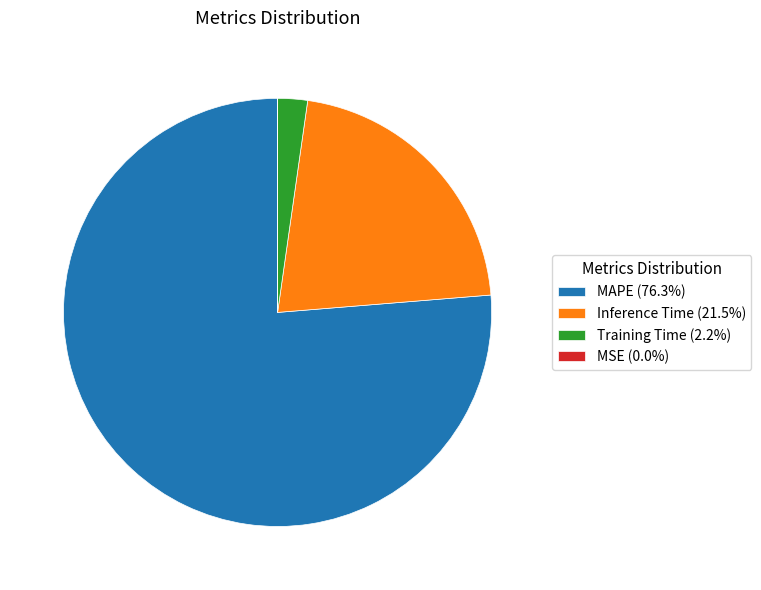

Which has a higher value, Training Time or Inference Time?

Inference Time